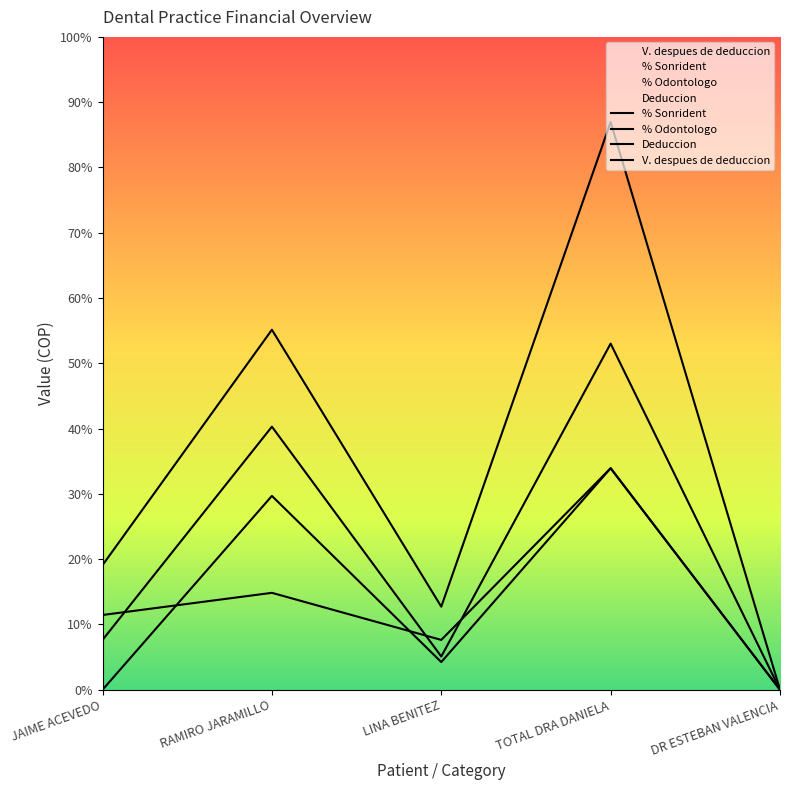

What are all the series names shown in the legend?

% Sonrident, % Odontologo, Deduccion, V. despues de deduccion